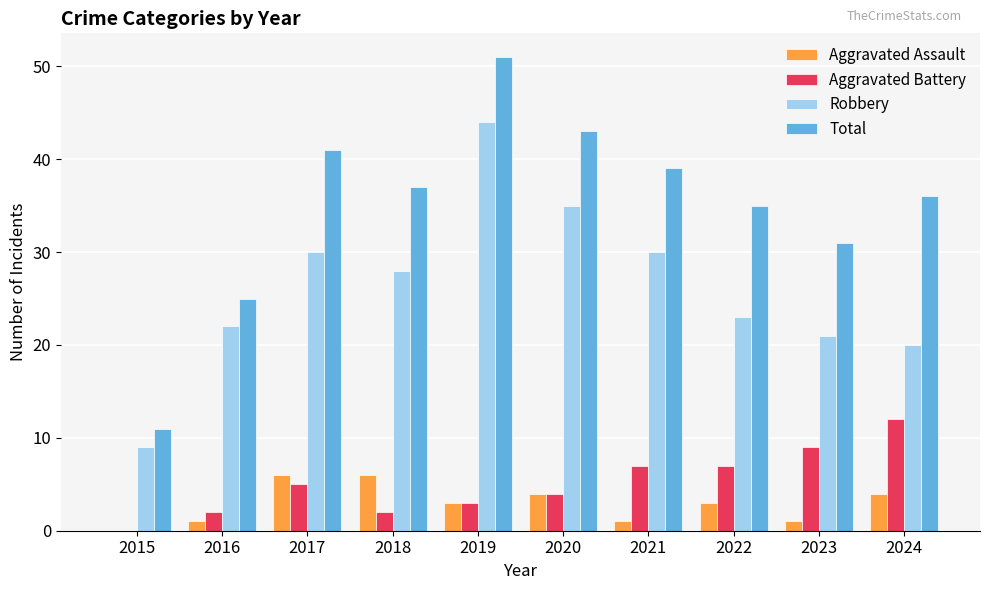

What is the sum of all Aggravated Assault values?

29